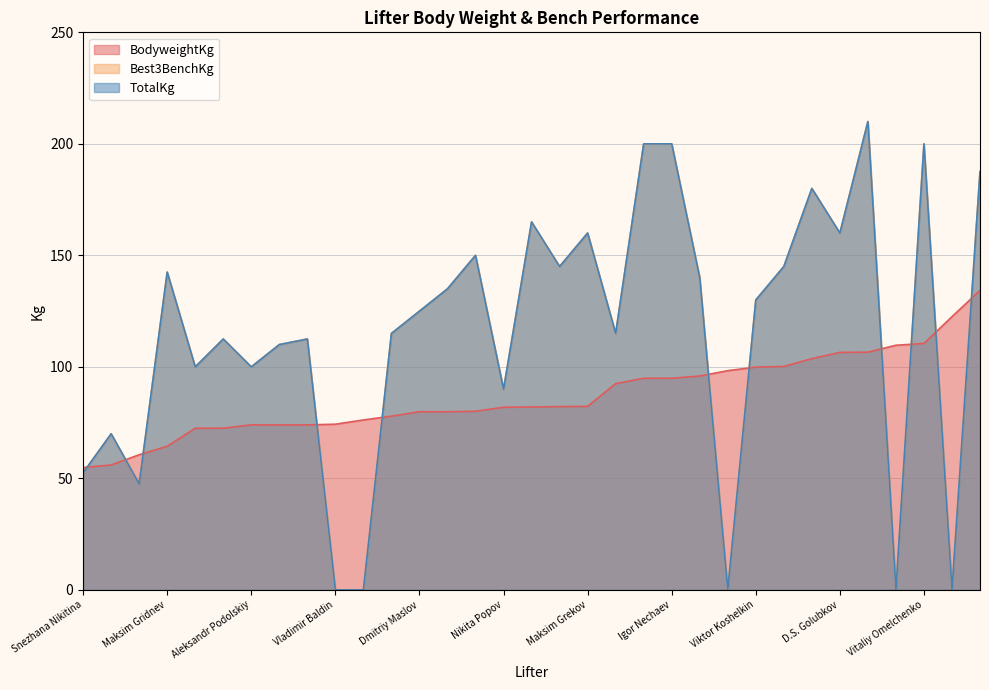

What is the sum of all Best3BenchKg values?

3800.0